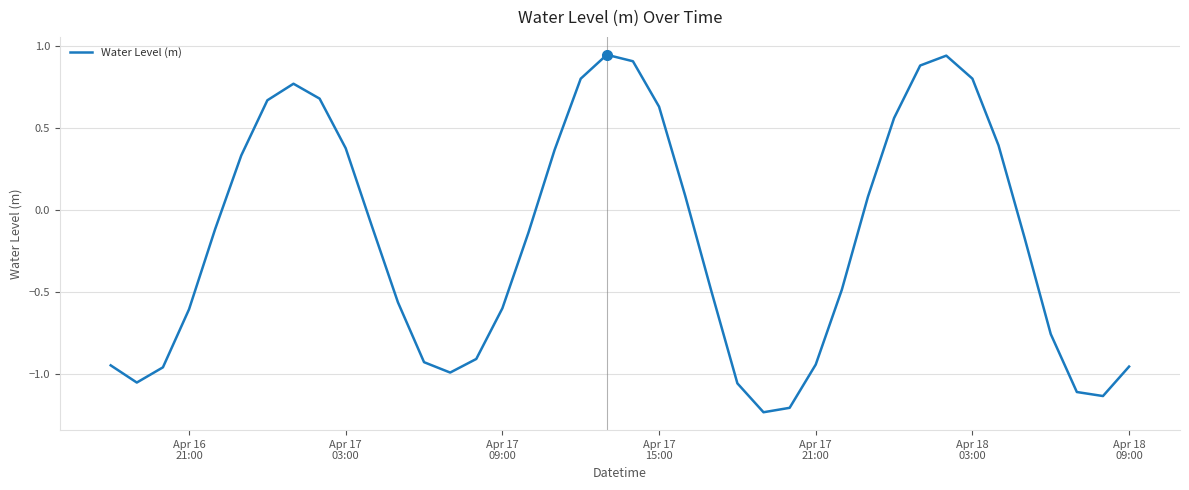

What is the sum of all values?

-7.2